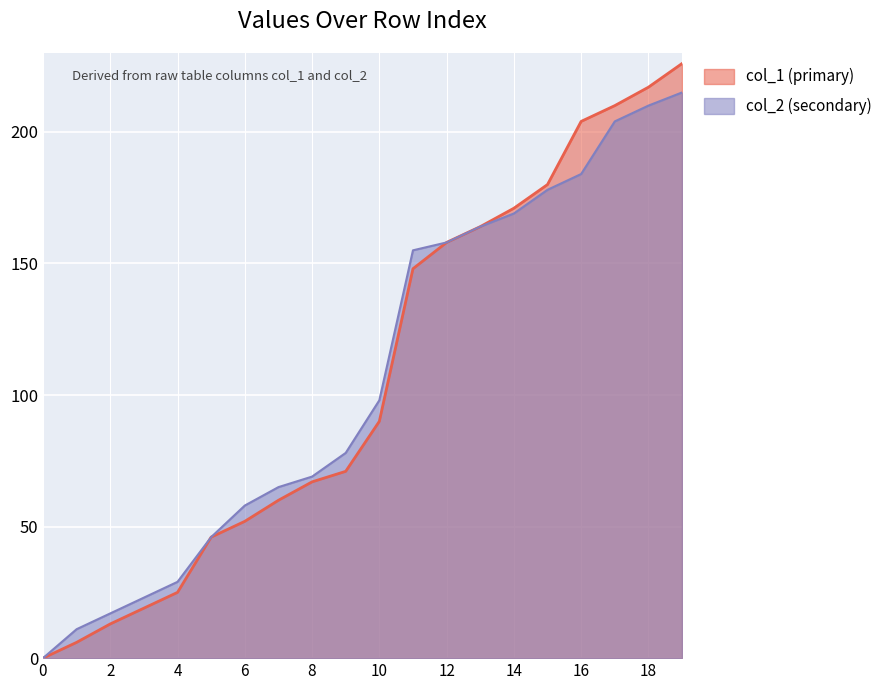

Which has a higher value, 14 or 3?

14